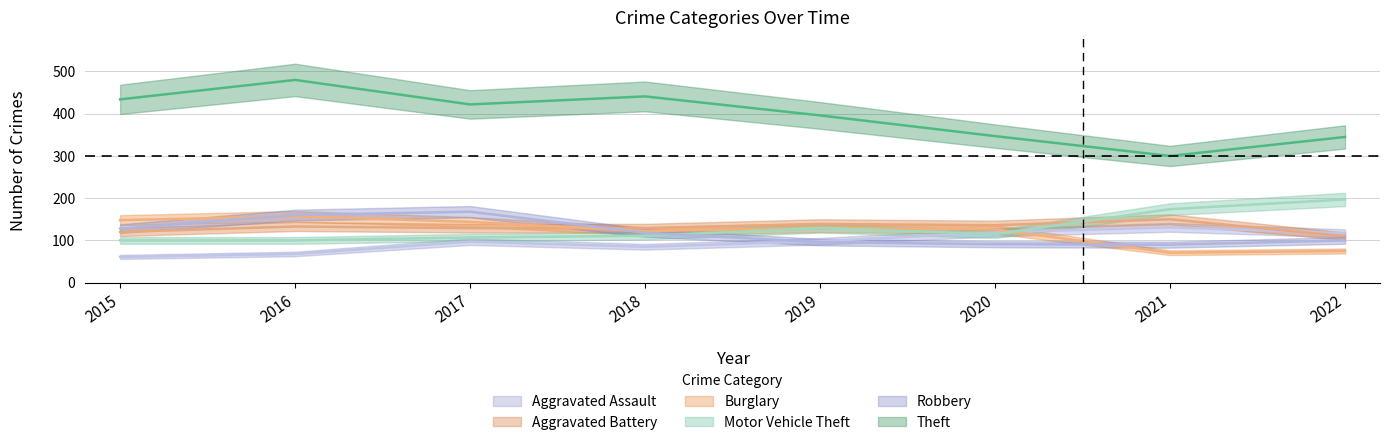

At 2019, list the series in order from largest to smallest.

Theft, Aggravated Battery, Burglary, Motor Vehicle Theft, Aggravated Assault, Robbery